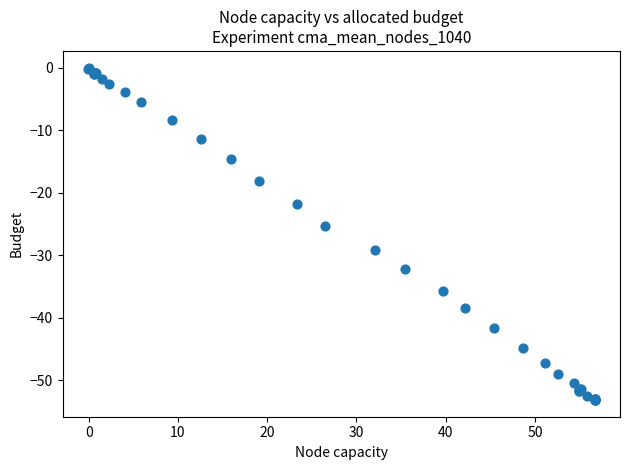

What Y value in the scatter plot is closest to -26?

-25.3